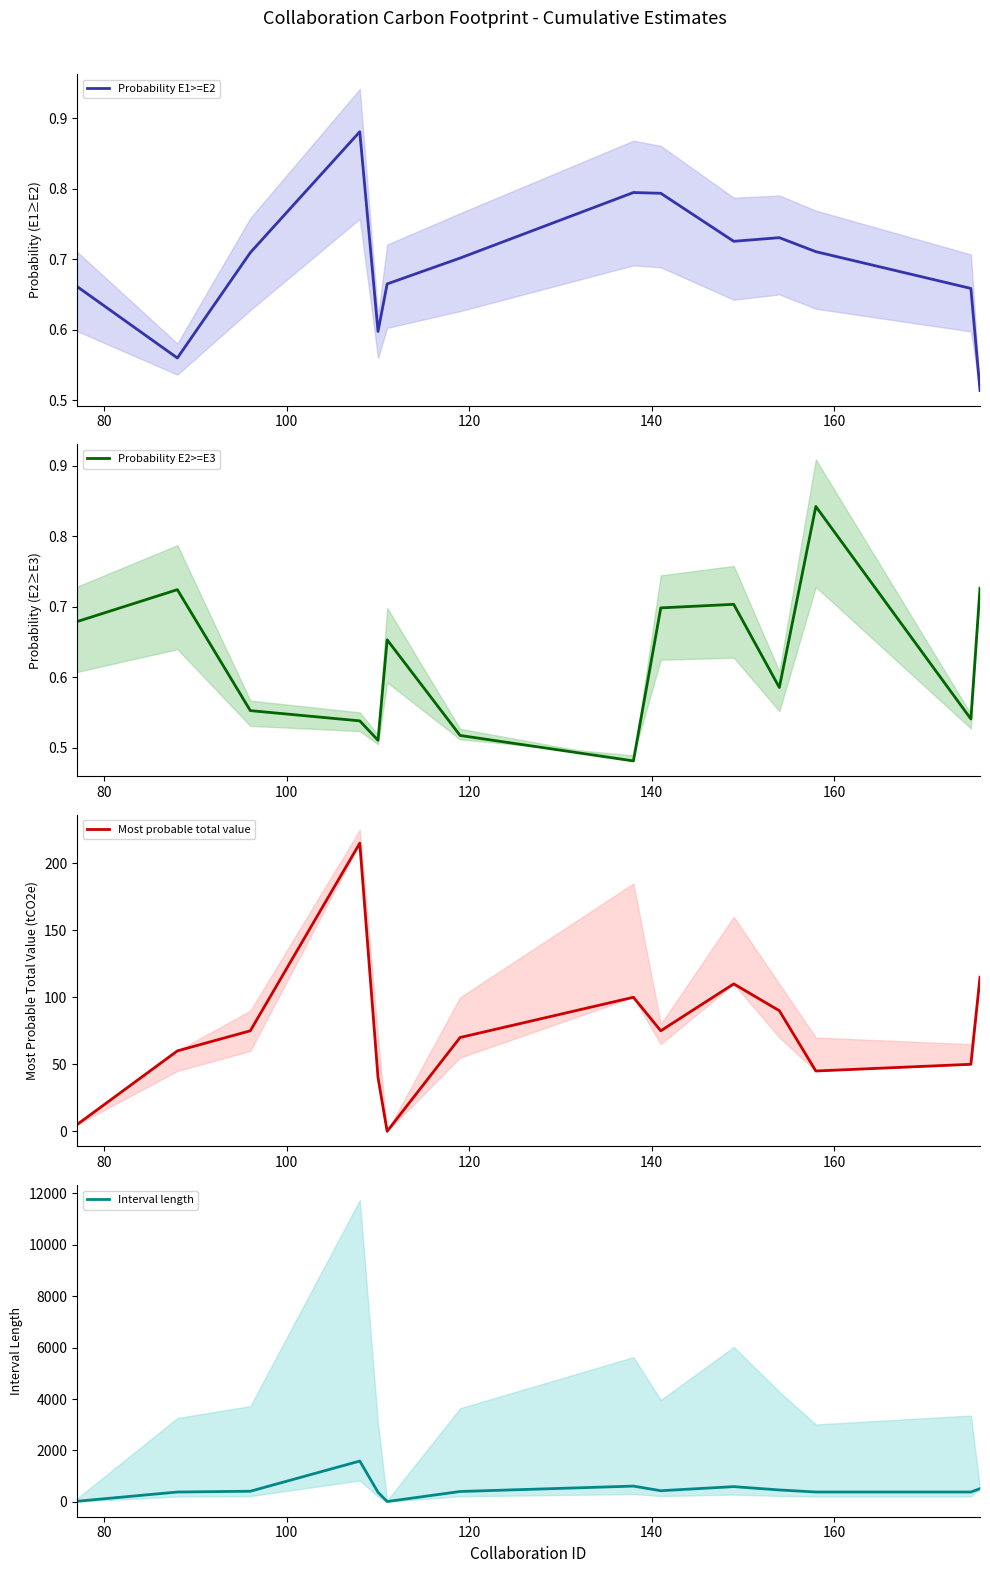

Rank the series by their maximum value, from lowest to highest.

Probability E2>=E3, Probability E1>=E2, Most probable total value, Interval length